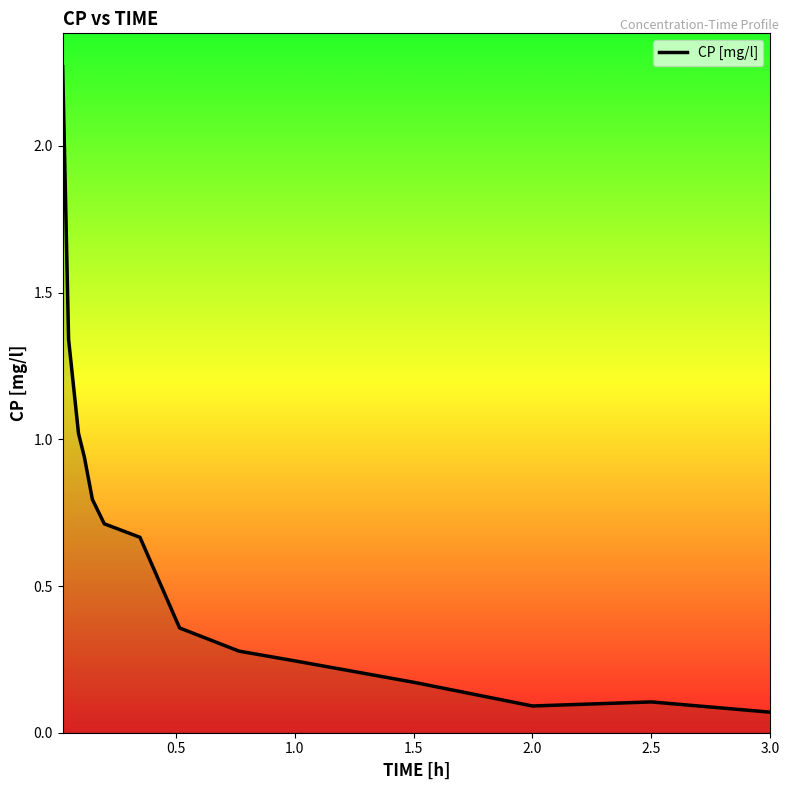

Which category has the lowest value across all series?

3.0